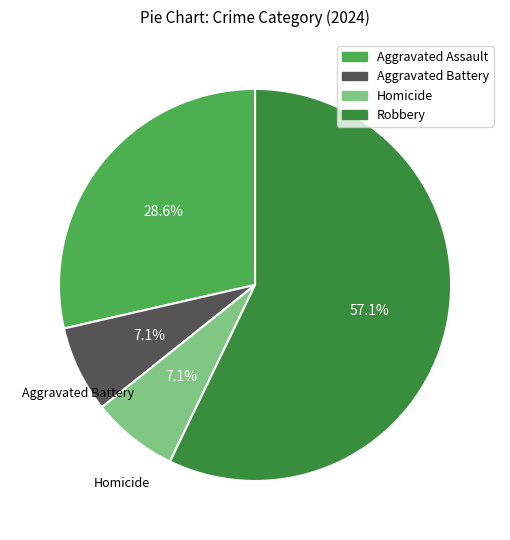

What is the total percentage of Aggravated Battery and Aggravated Assault?

35.7%